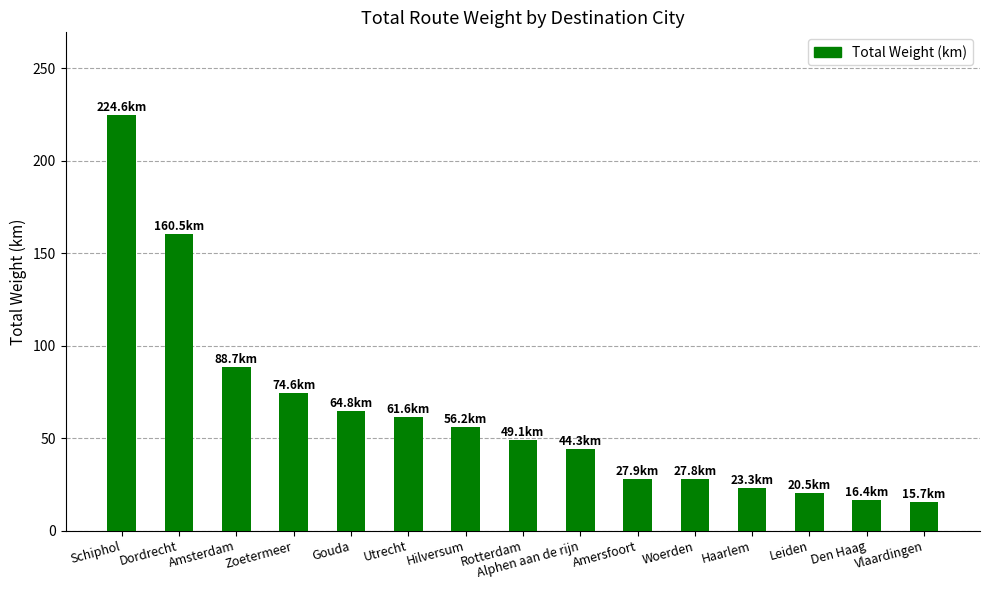

What is the difference between the values at Woerden and Rotterdam?

21.3